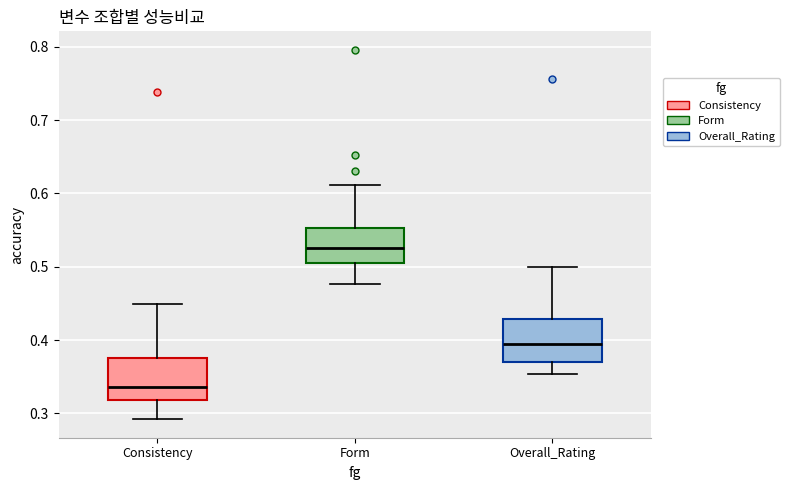

Reading left to right, transcribe this box plot: for each box, give where its median line is, the range the box spans, and where its two whiskers end, as read against the y-axis. The values are not printed on the chart, so give them approximately, as read against the axis.

Consistency: median 0.34, box 0.32 to 0.38, whiskers 0.29 to 0.45
Form: median 0.53, box 0.51 to 0.55, whiskers 0.48 to 0.61
Overall_Rating: median 0.39, box 0.37 to 0.43, whiskers 0.35 to 0.50